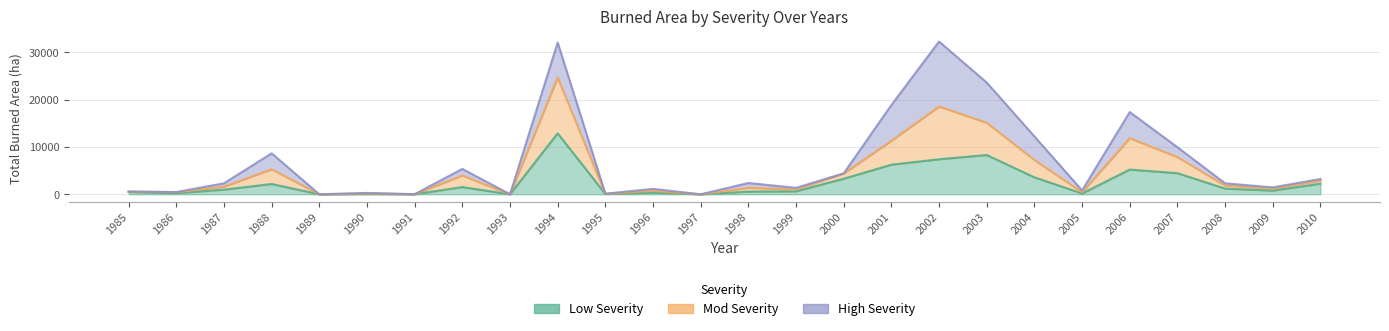

Is it true that Mod Severity equals 12839.5 at 1988?

False